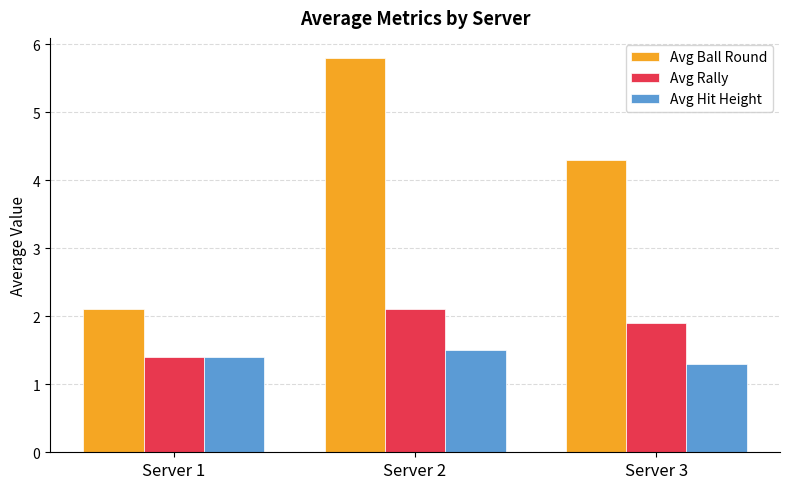

What is the difference between the highest and lowest values at Server 3?

3.0